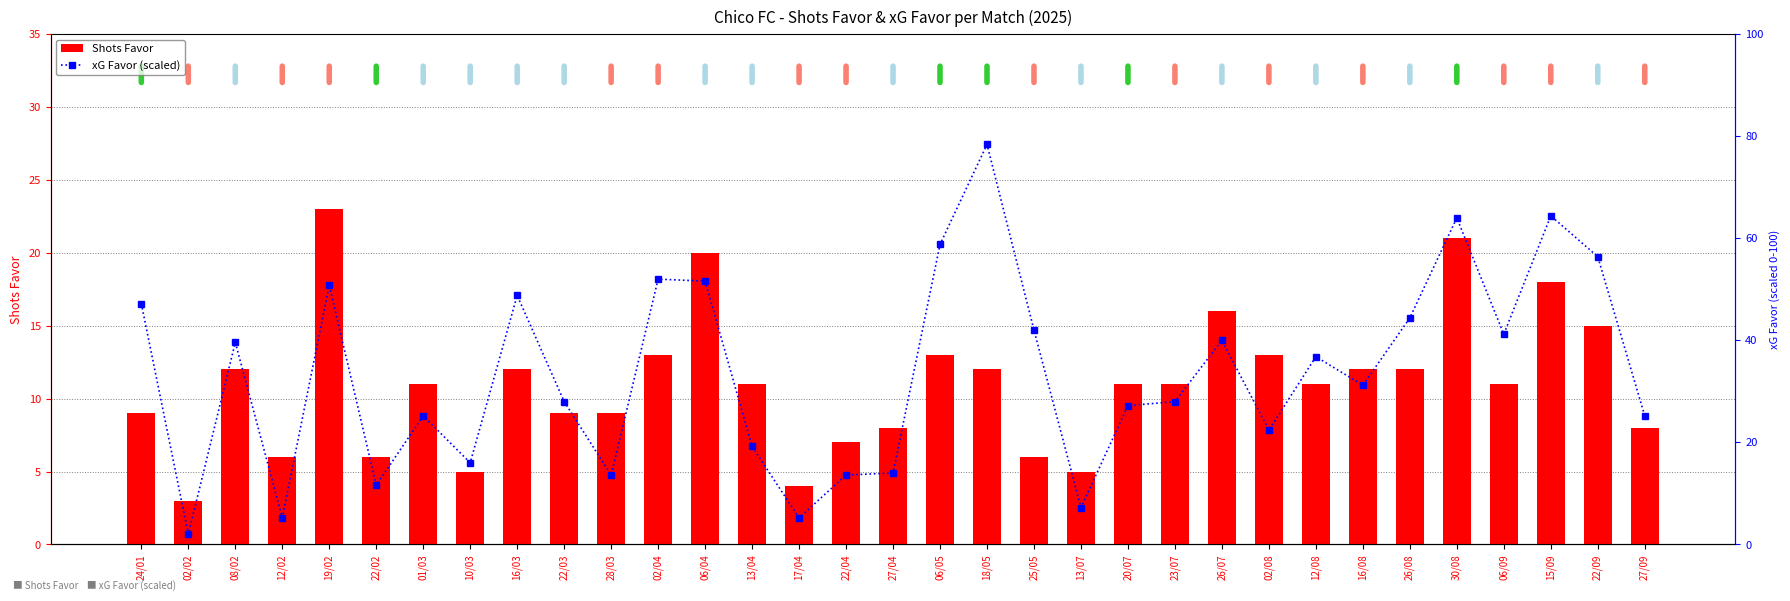

Which series has the largest total across all categories?

xG Favor (scaled)